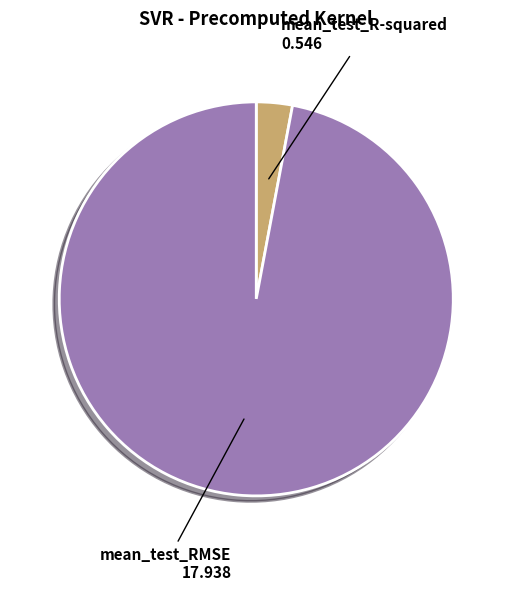

Between mean_test_R-squared and mean_test_RMSE, which is larger?

mean_test_RMSE